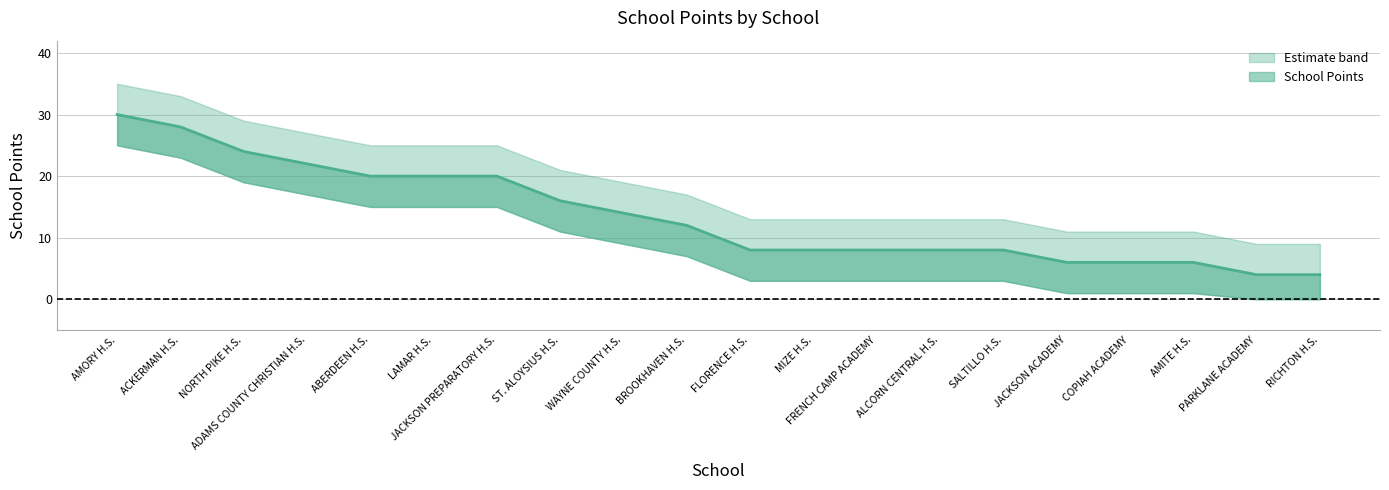

Where is School Points nearest to the value 17?

ST. ALOYSIUS H.S.